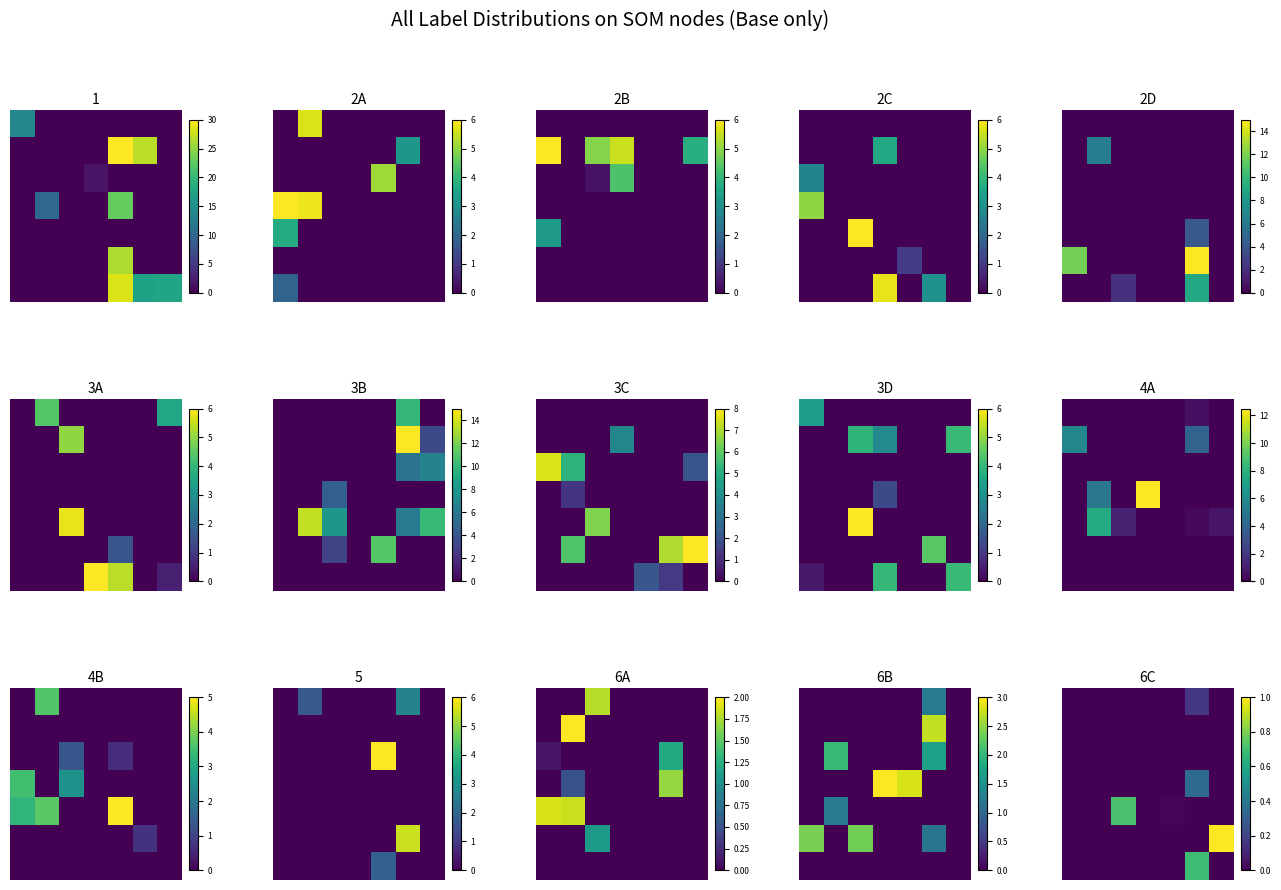

At how many categories does at least one series exceed 0?

4